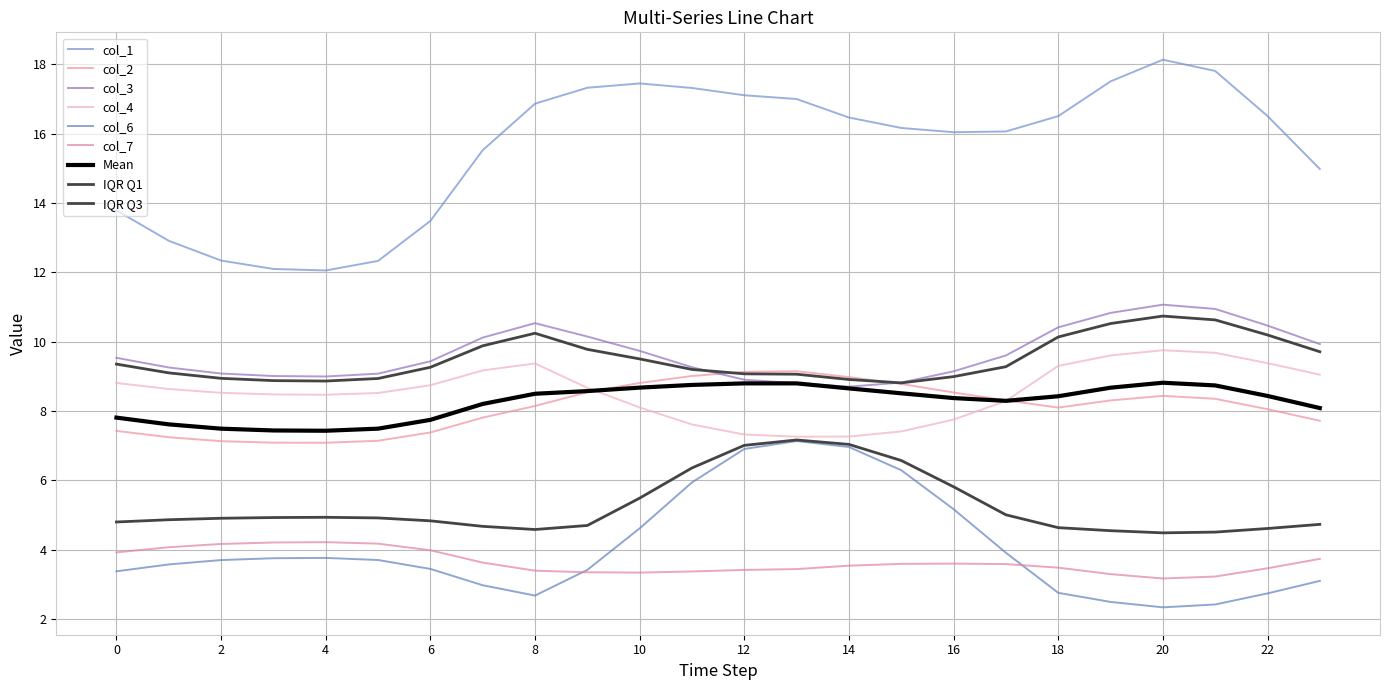

At which label does col_1 first exceed 16?

8